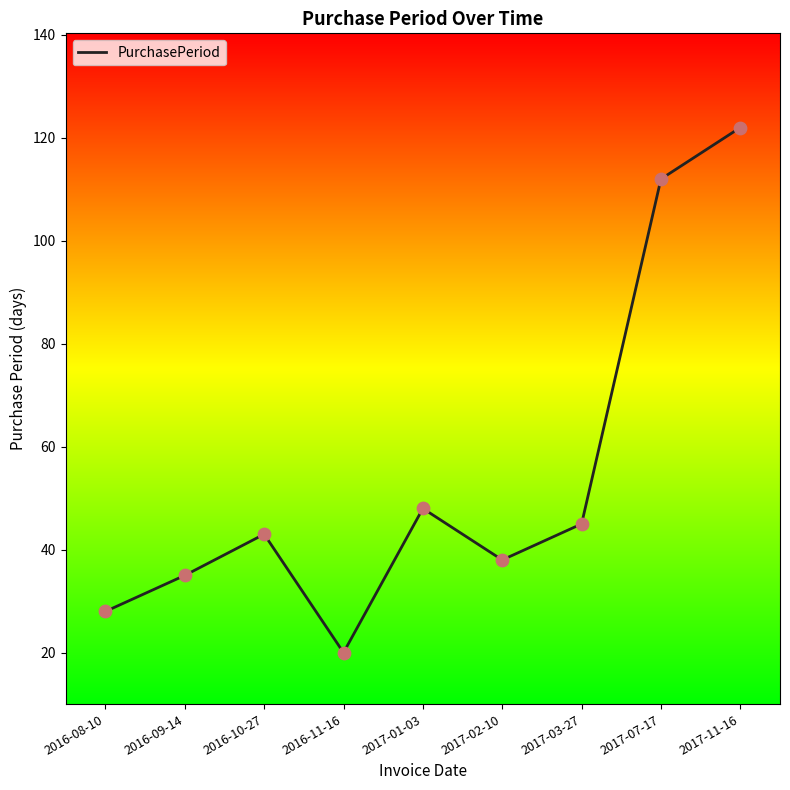

What is the ratio of the value at 2016-11-16 to the value at 2016-09-14?

0.6